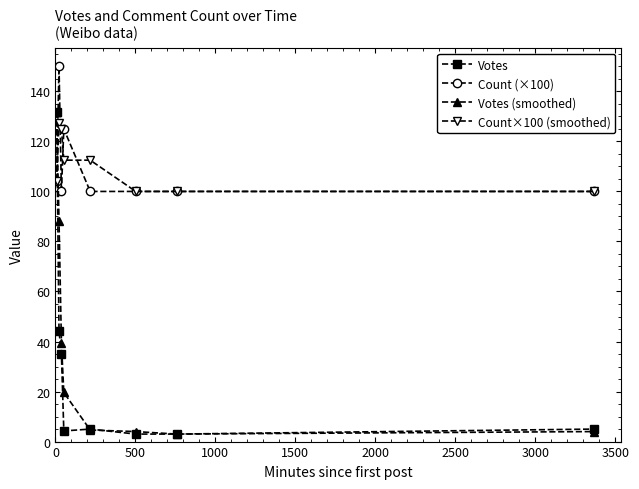

After their last crossing, which series has the higher values: Votes or Count×100 (smoothed)?

Count×100 (smoothed)